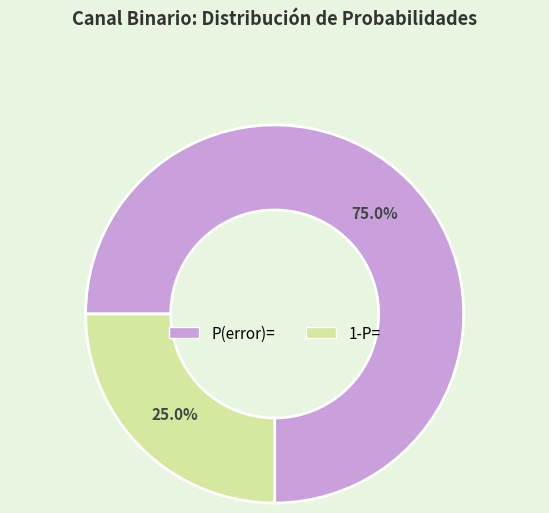

Which category accounts for the majority?

P(error)=